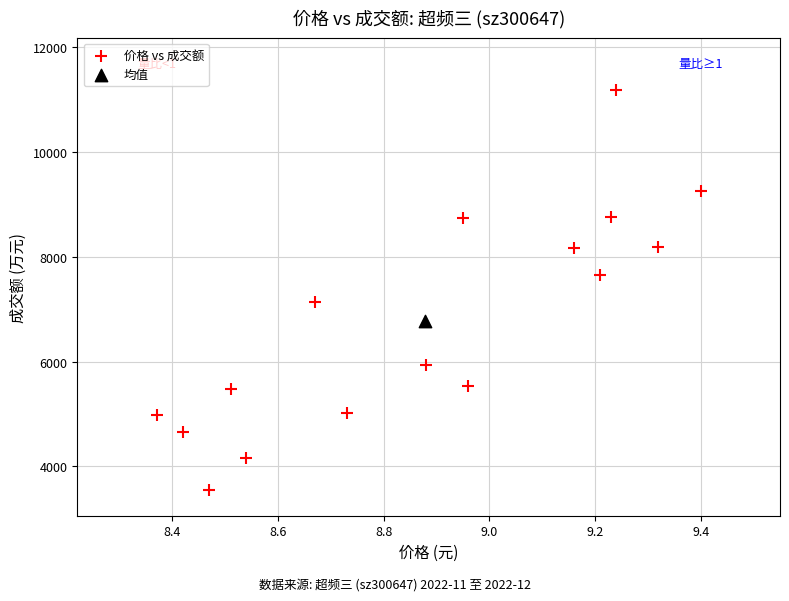

What are all the series names shown in the legend?

价格 vs 成交额, 均值